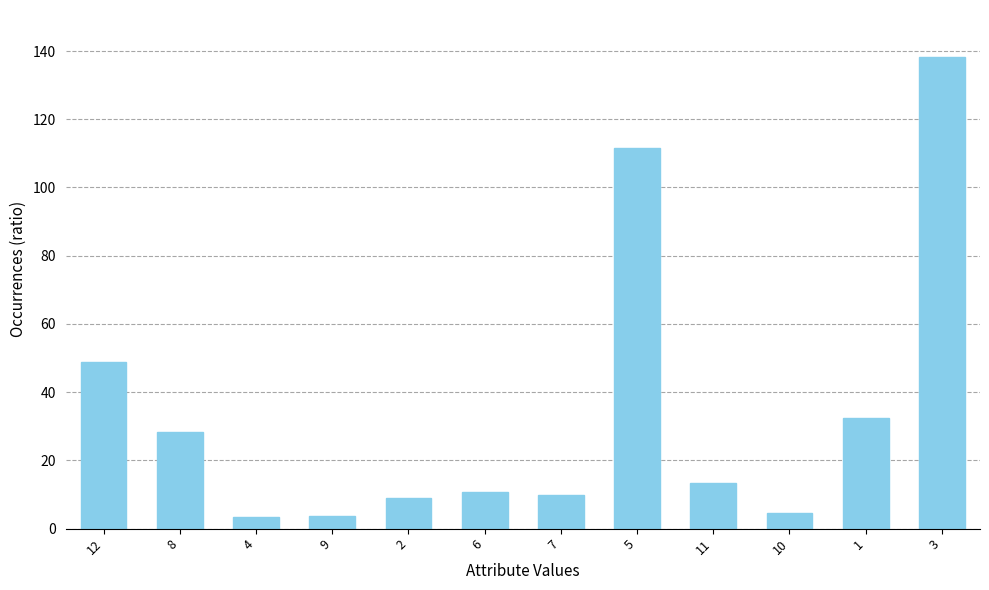

The value at 7 is 9.8. True or false?

True